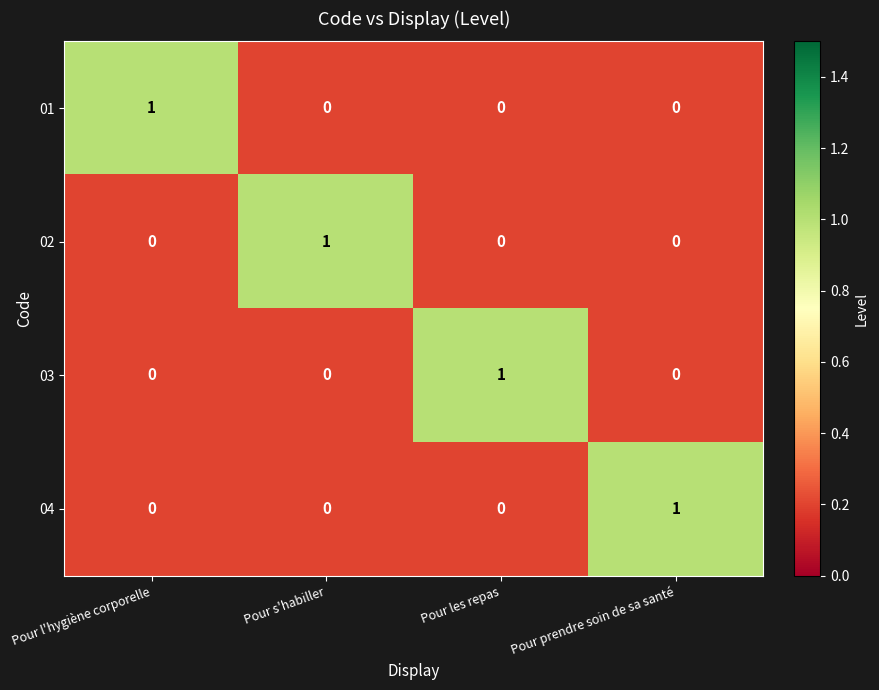

Is the value of 03 at Pour les repas greater than the value of 04 at Pour l'hygiène corporelle?

Yes